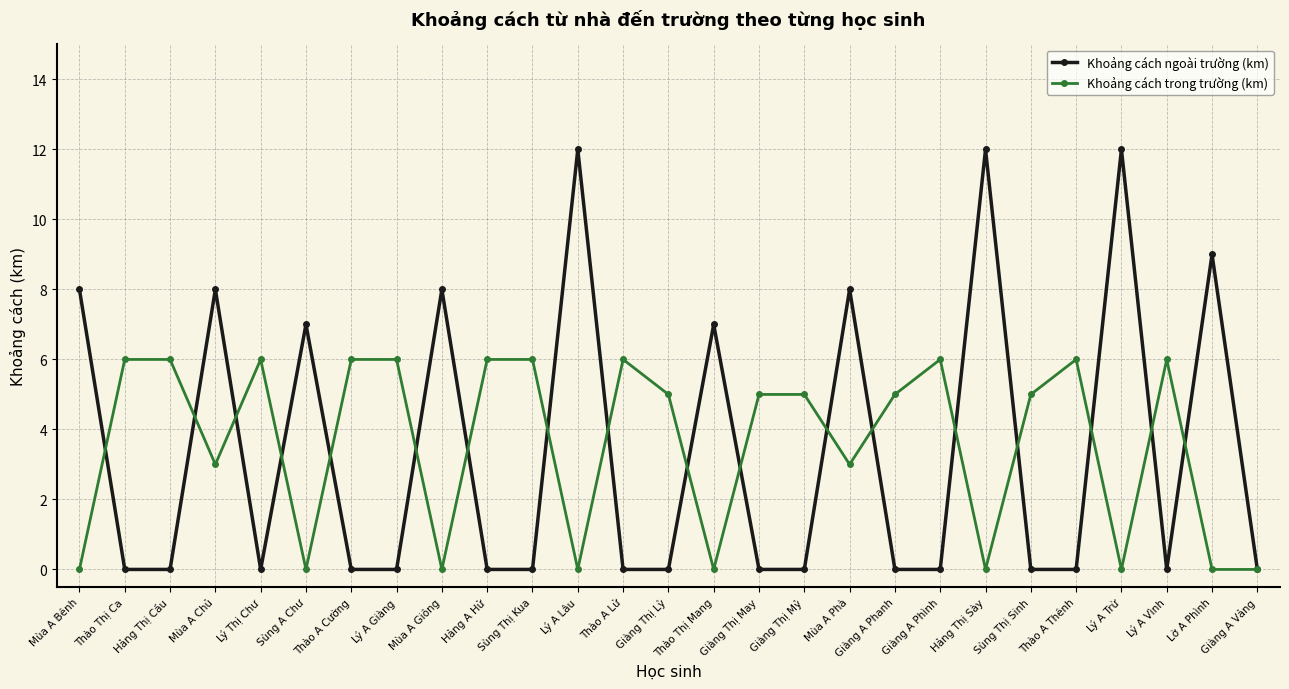

Rank the series by their maximum value, from highest to lowest.

Khoảng cách ngoài trường (km), Khoảng cách trong trường (km)